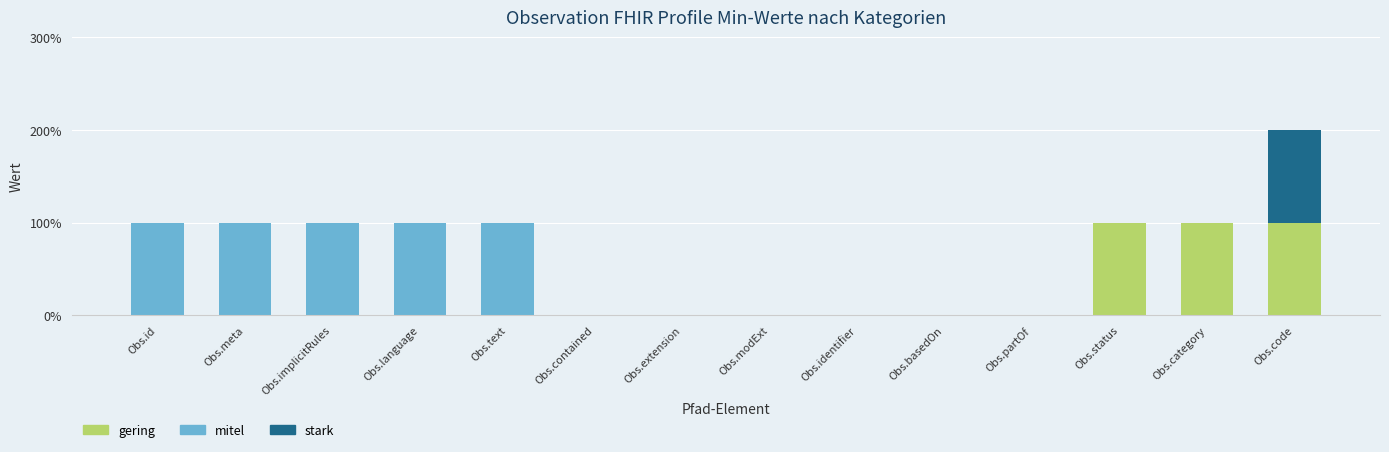

What are all the series names shown in the legend?

gering, mitel, stark